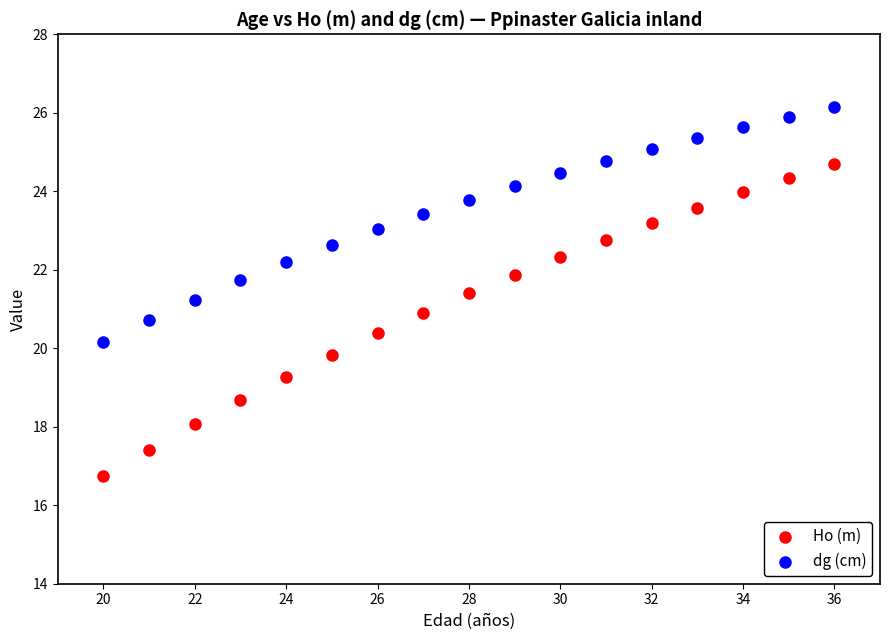

What are all the series names shown in the legend?

Ho (m), dg (cm)